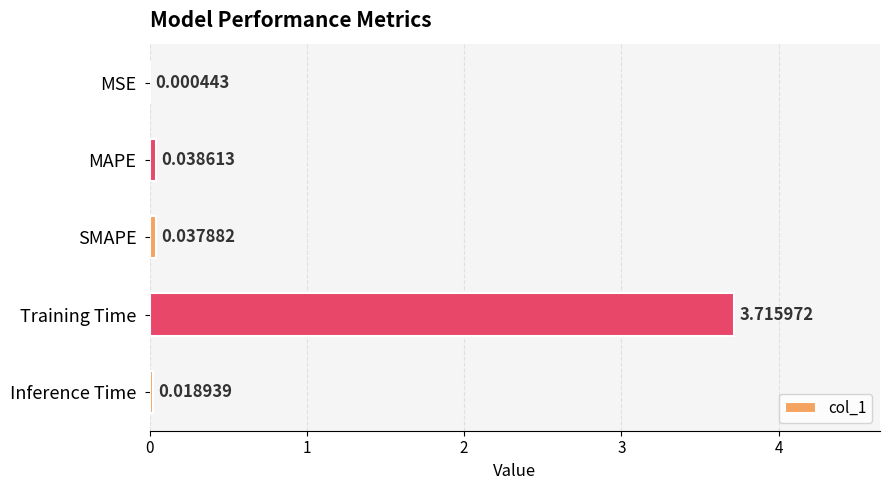

What is the maximum value shown in the chart?

3.7